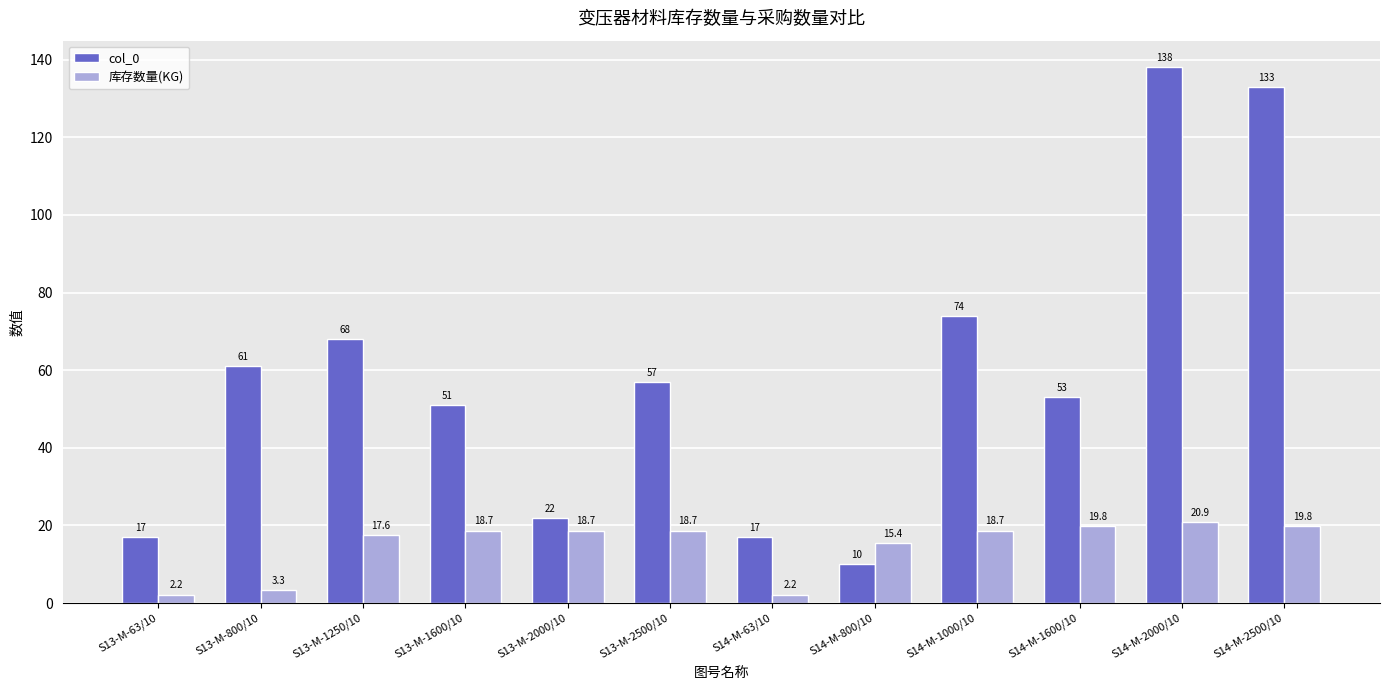

What is the difference between the highest and lowest values at S14-M-1600/10?

33.2